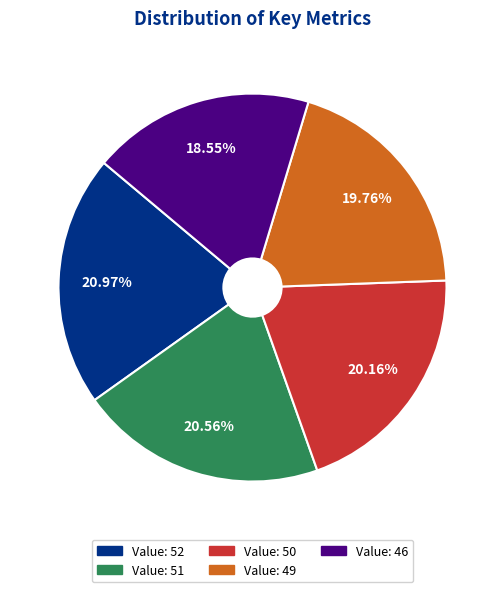

Is there a majority slice in this chart?

No